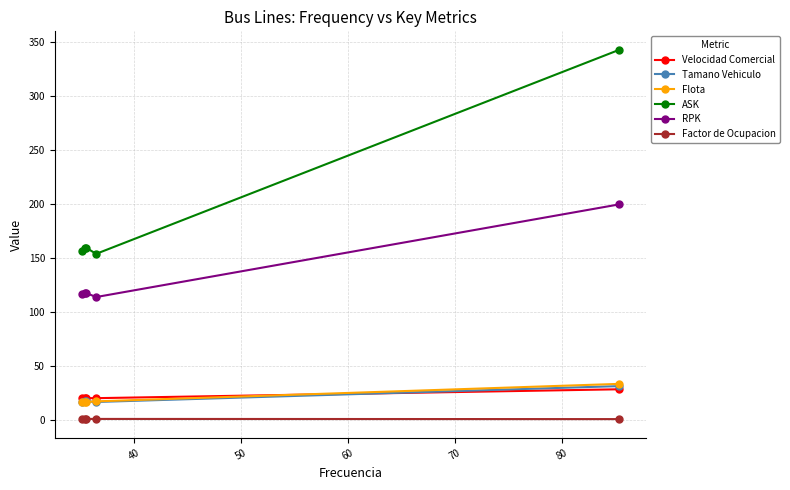

What is the average value of the ASK series?

194.3